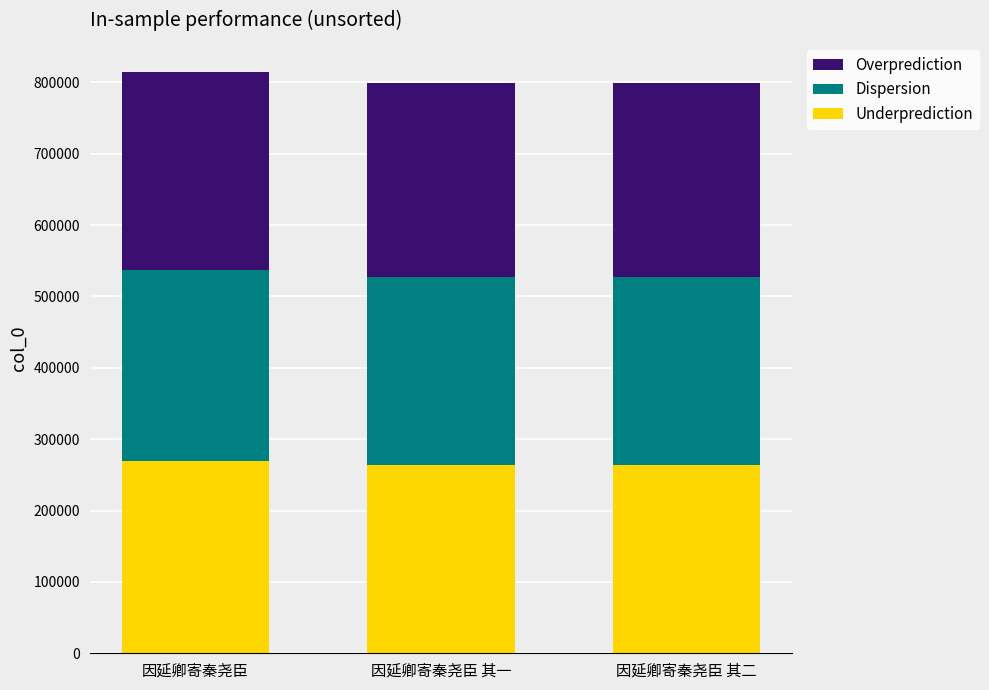

The value of Underprediction at 因延卿寄秦尧臣 其一 is 263824.1. True or false?

True